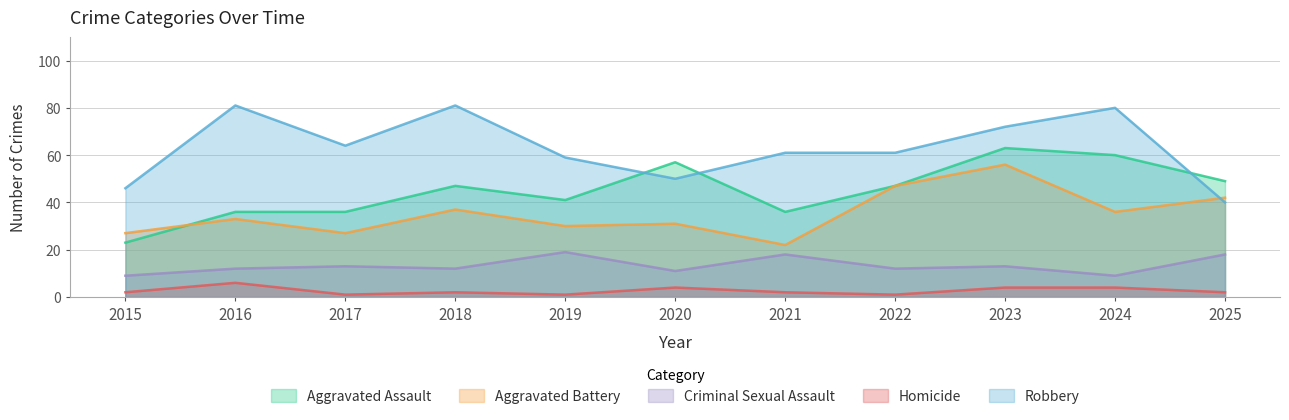

At which label is Aggravated Assault closest to 43?

2019